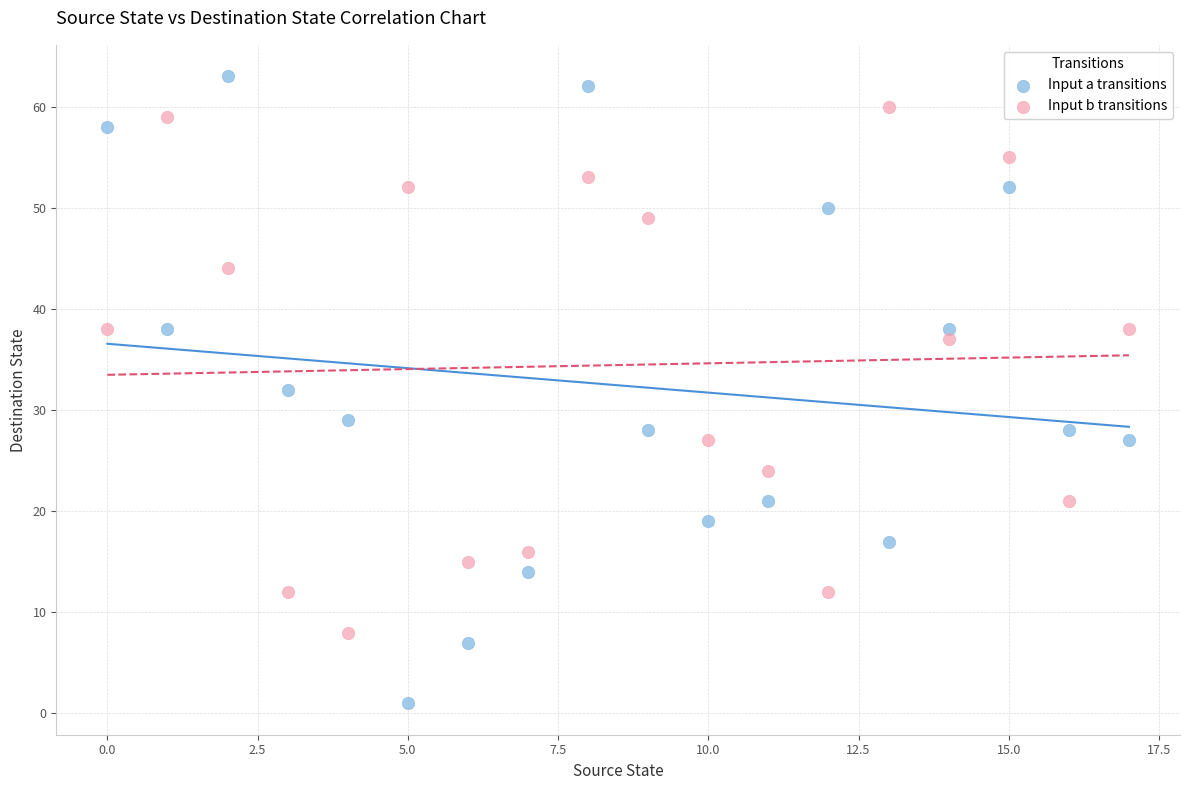

Which series contains the lowest Y value?

Input a transitions